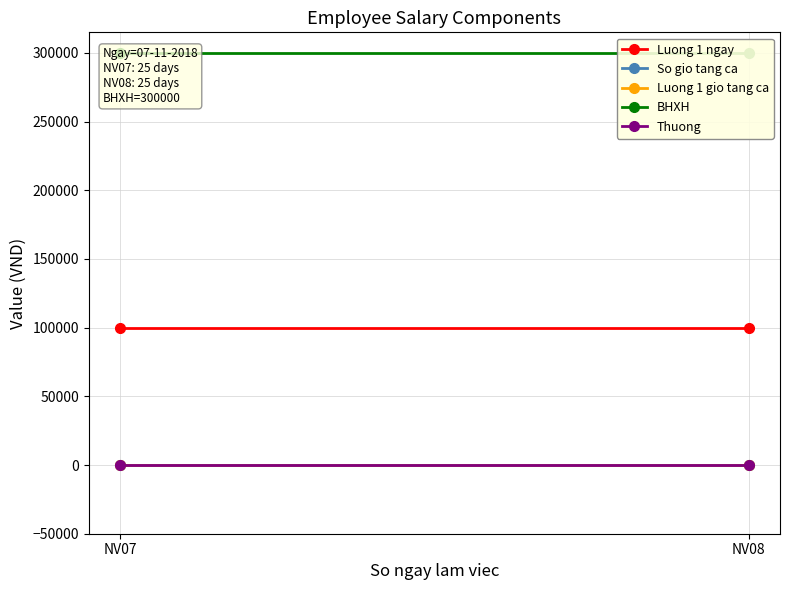

At NV08, list the series in order from smallest to largest.

So gio tang ca, Luong 1 gio tang ca, Thuong, Luong 1 ngay, BHXH